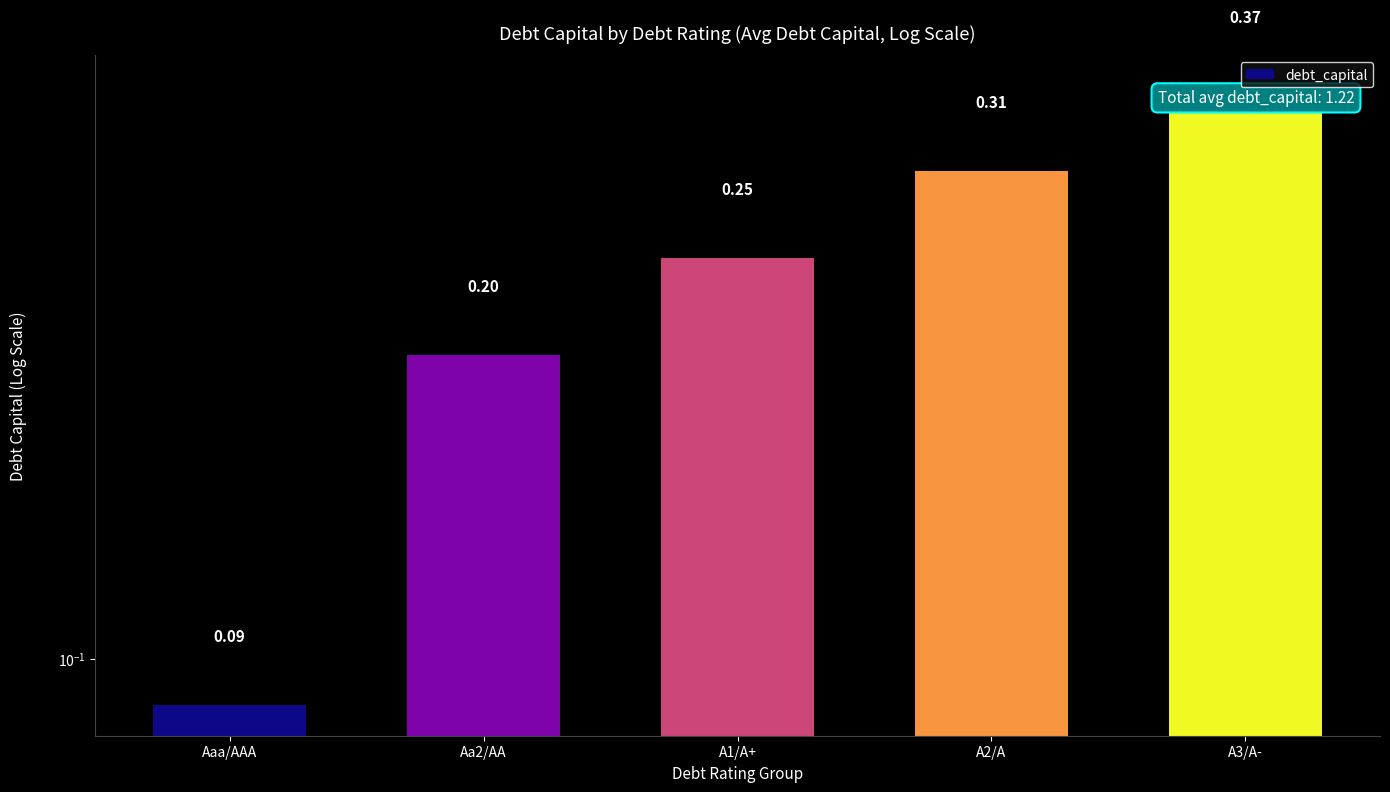

What value does the data have at Aa2/AA?

0.2